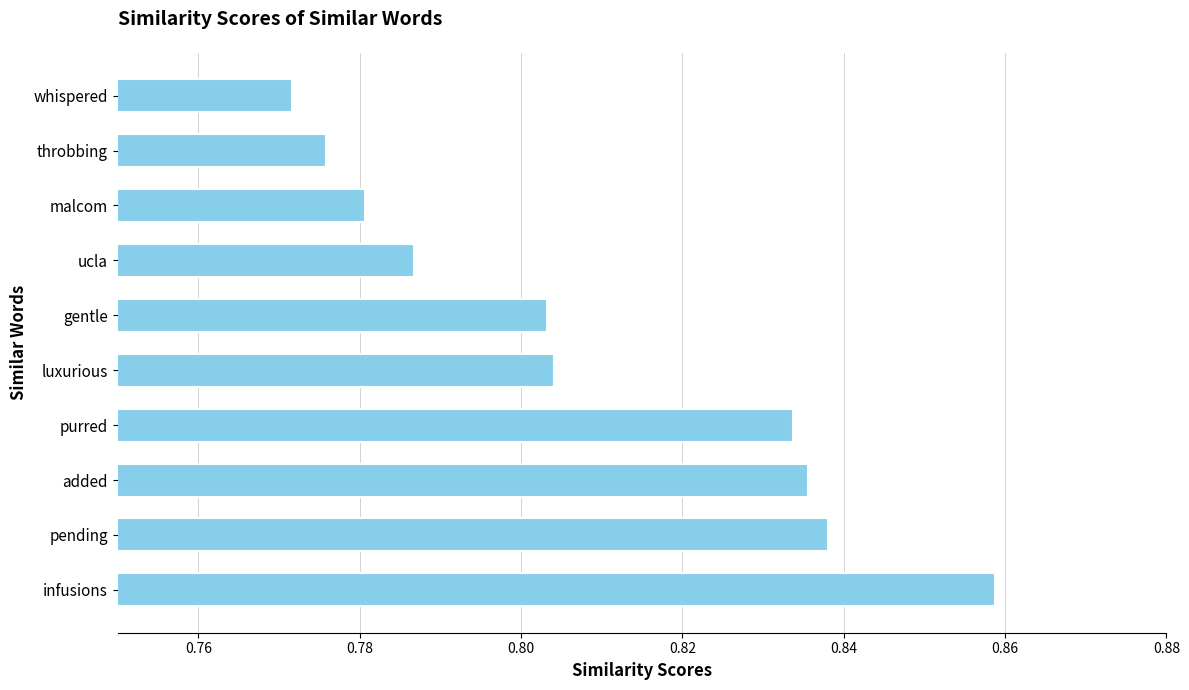

Between pending and whispered, which is larger?

pending